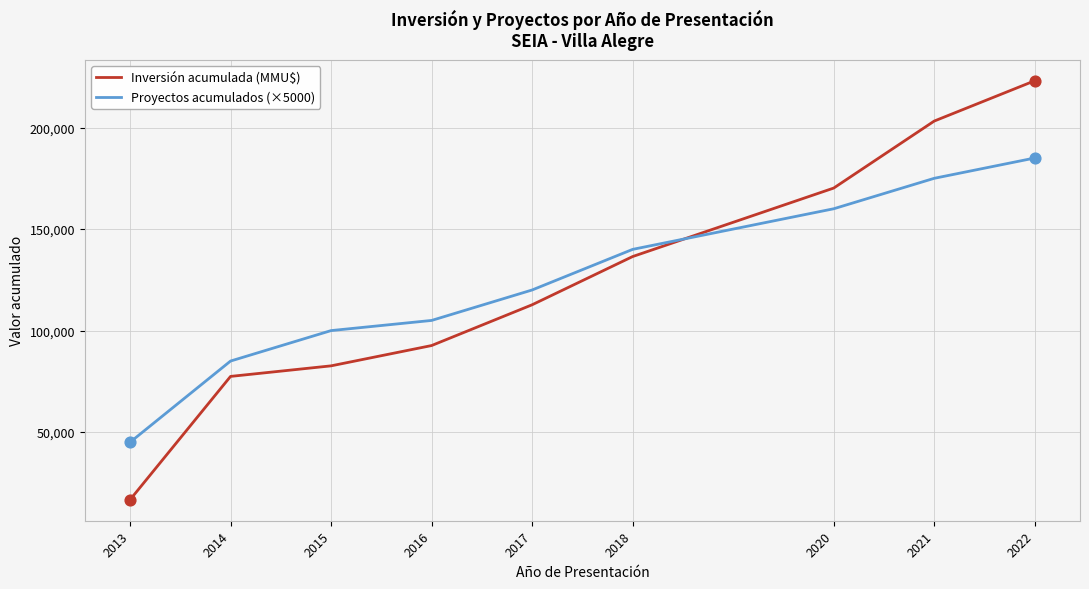

At how many categories does at least one series exceed 28881?

9